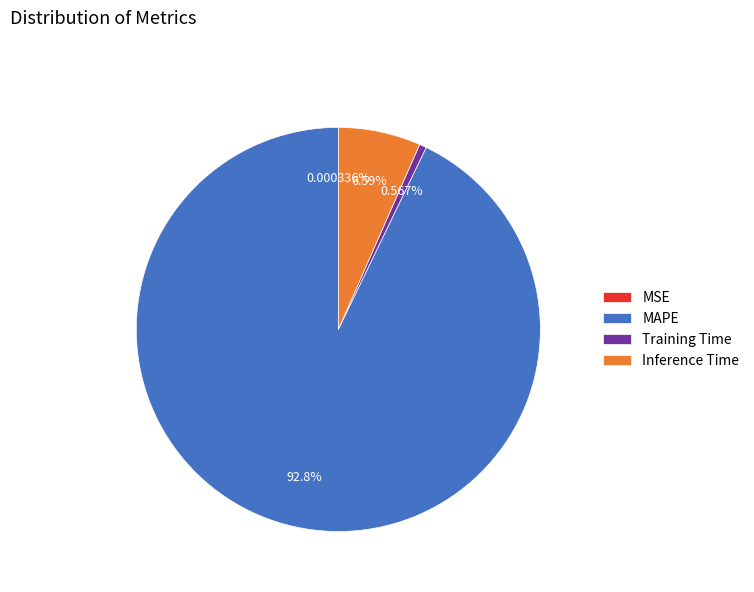

Which slice is the largest?

MAPE